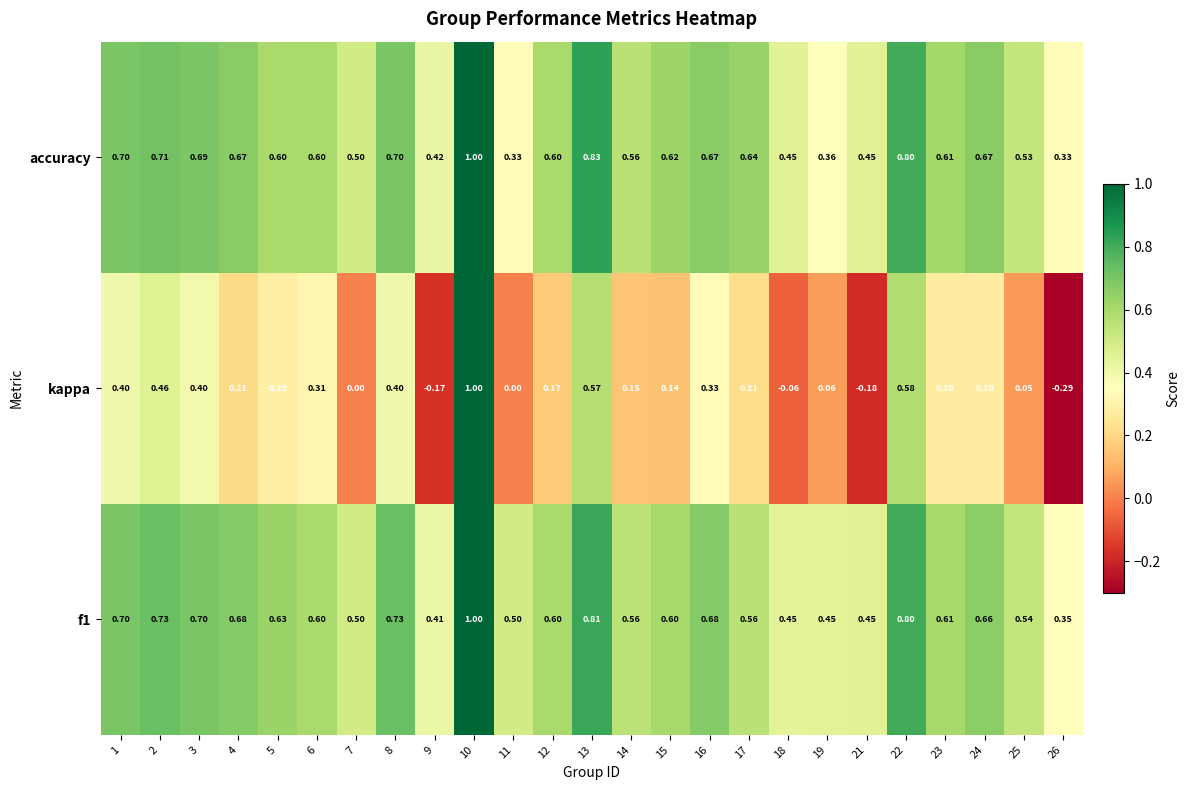

At how many categories does at least one series exceed 0?

25